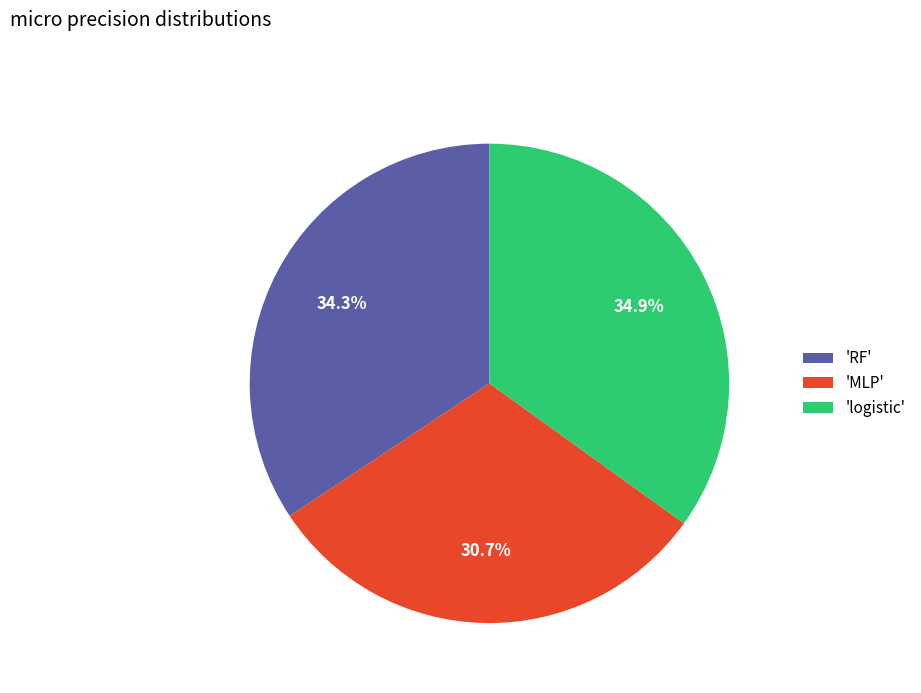

Combined, do 'logistic' and 'MLP' account for over 50%?

Yes